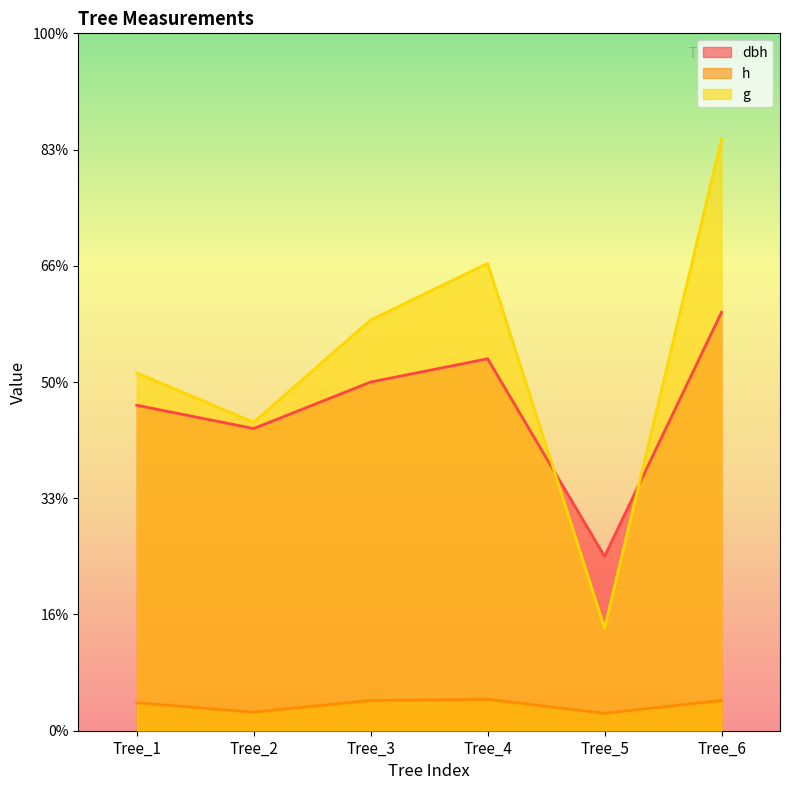

At how many categories does at least one series exceed 126?

5